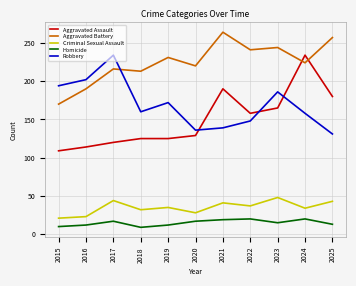

What value does the Robbery series have at 2015?

194